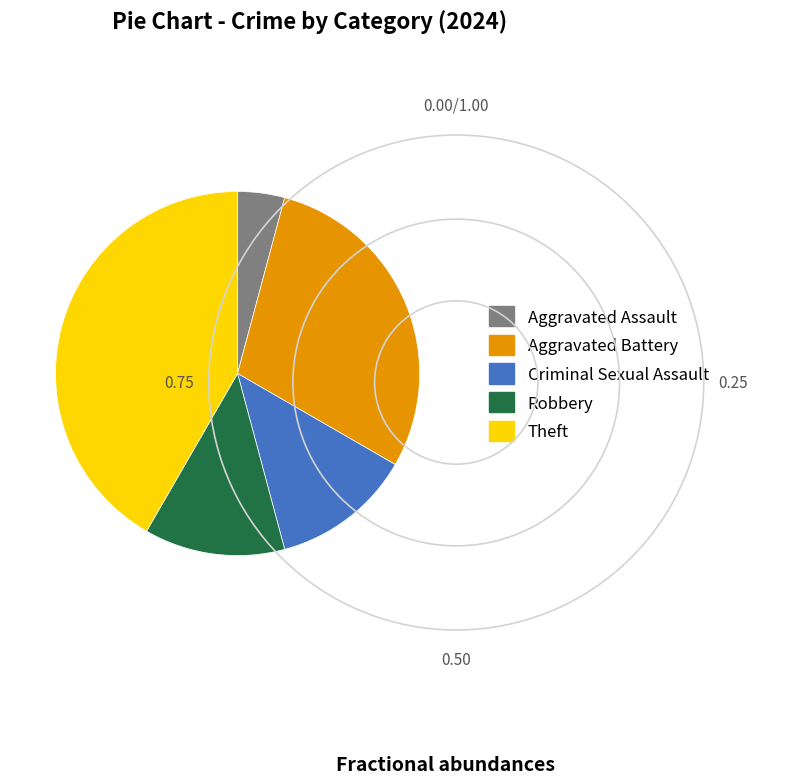

Is it true that Aggravated Battery is 29% of the pie?

True